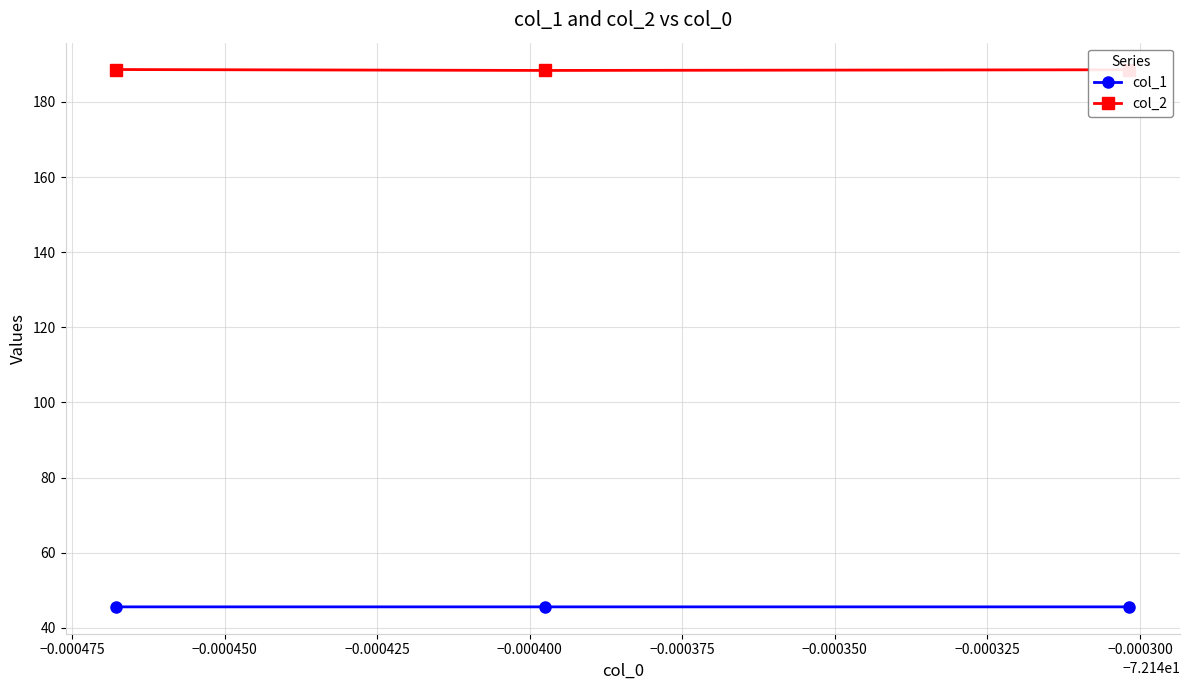

Which series has the largest total across all categories?

col_2